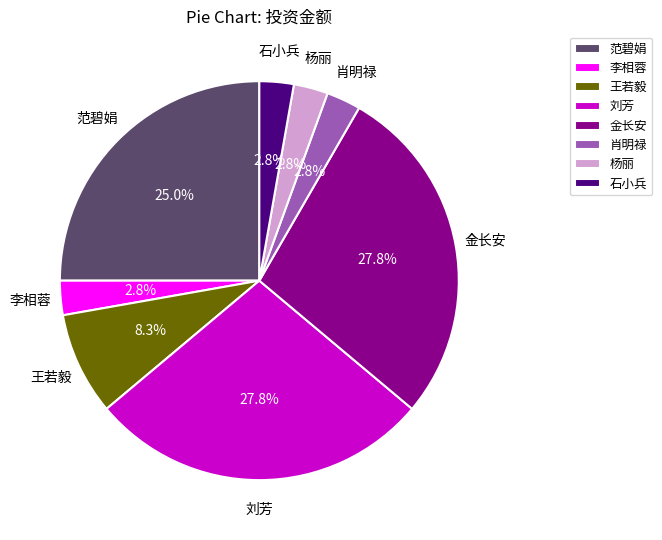

Between 王若毅 and 金长安, which is larger?

金长安